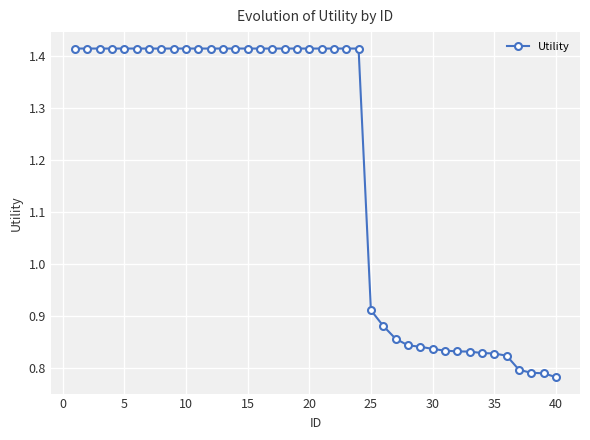

How many values are between 0 and 1?

16